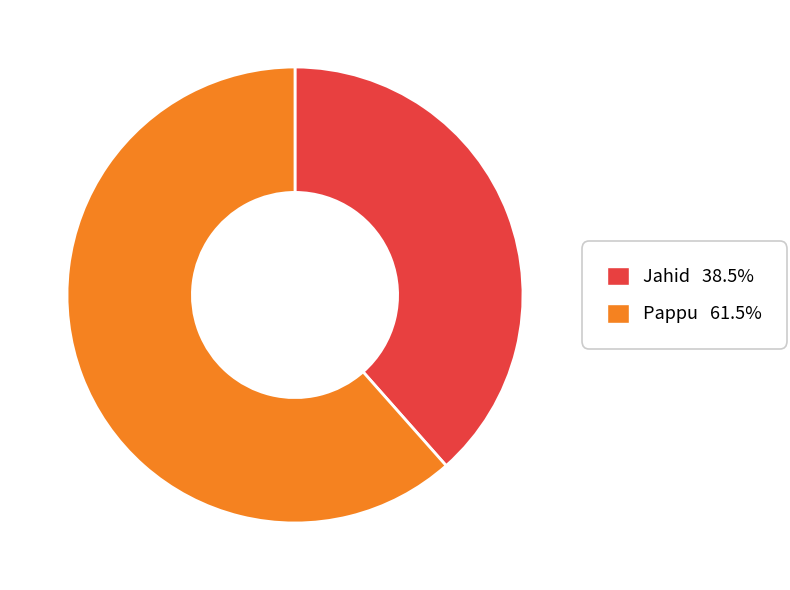

Which category accounts for the majority?

Pappu